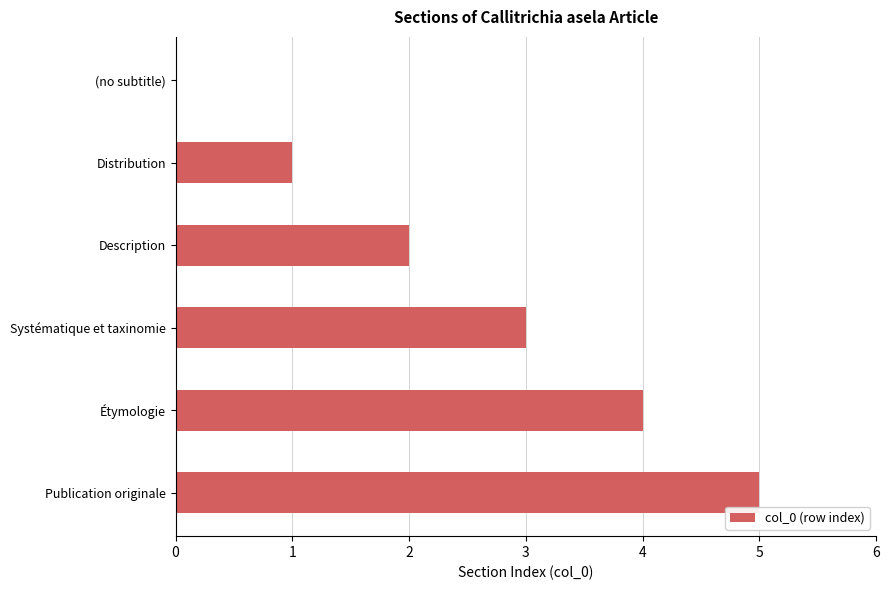

Which label corresponds to the largest value in the chart?

Publication originale